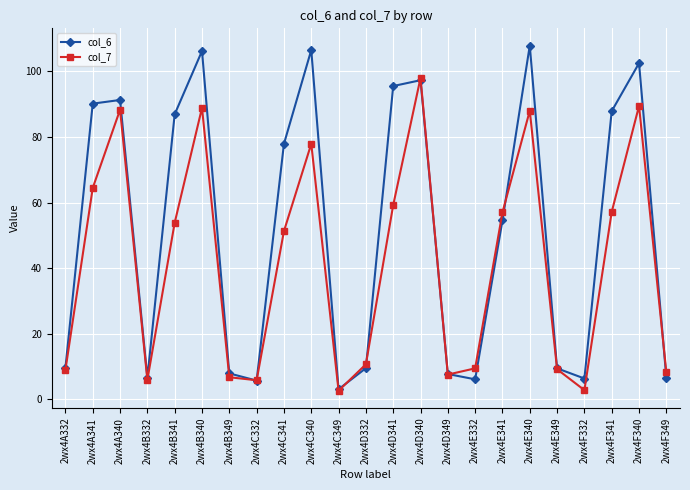

What is the minimum value shown in the chart?

2.6